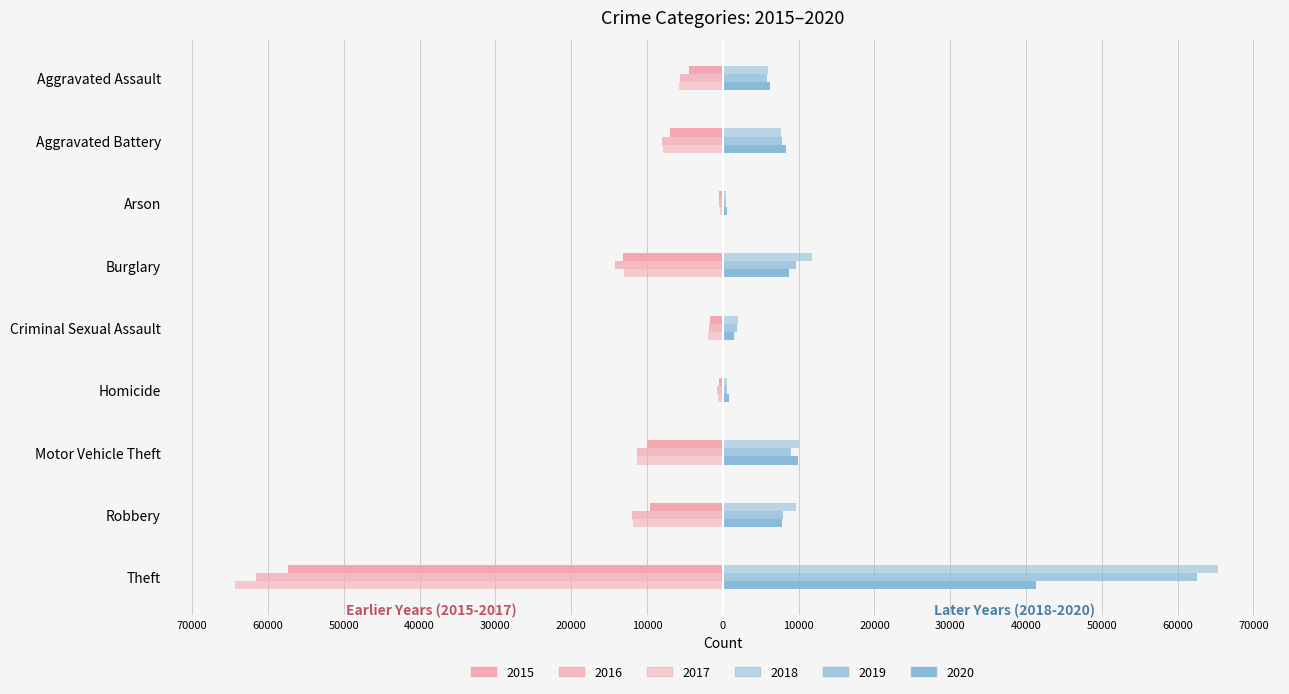

Between Criminal Sexual Assault and Theft, which series saw the biggest shift?

2018